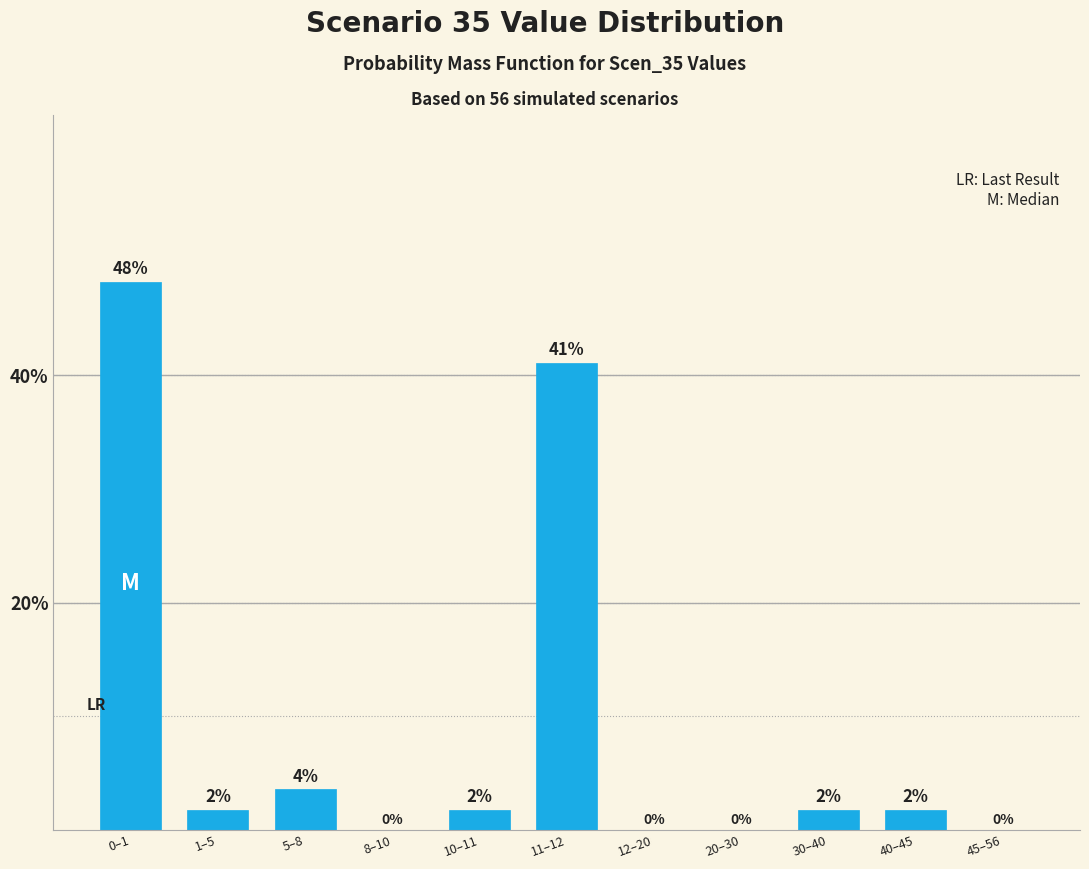

At which label is the value closest to 24?

11–12